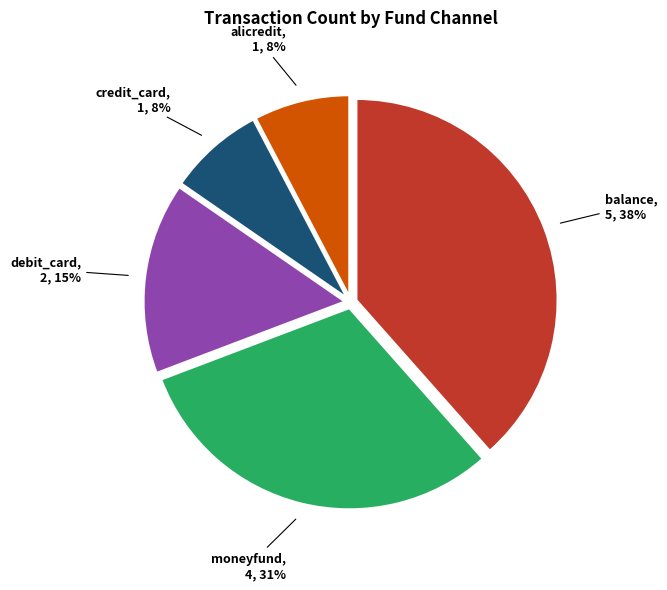

Does any single category account for the majority?

No